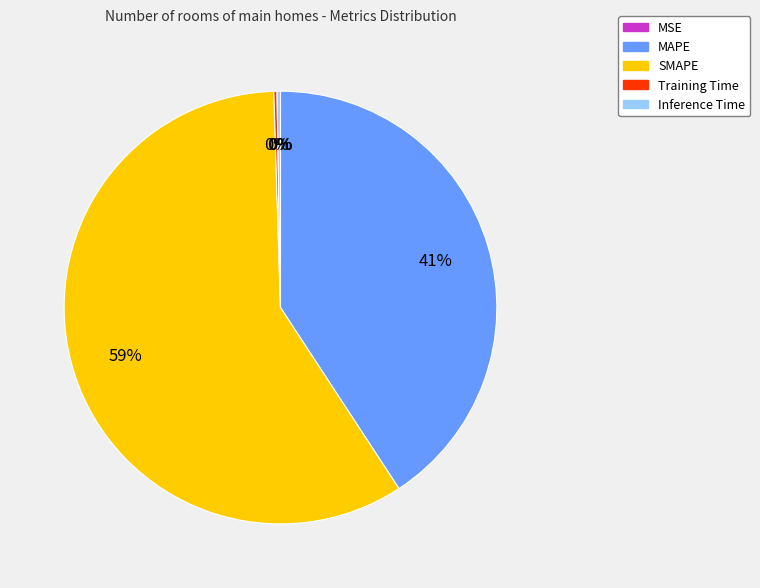

What is the largest slice in the pie chart?

SMAPE